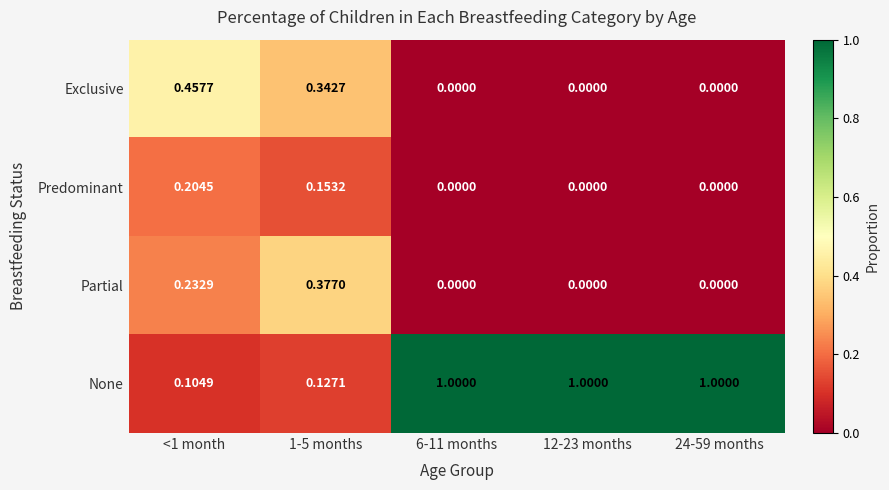

At how many categories does at least one series exceed 0?

5